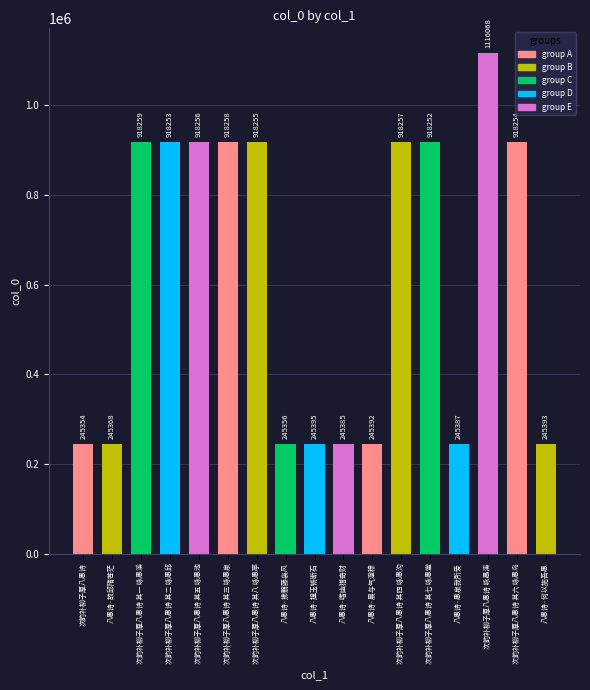

Which category has the highest value across all series?

次韵补柳子厚八愚诗 咏愚溪